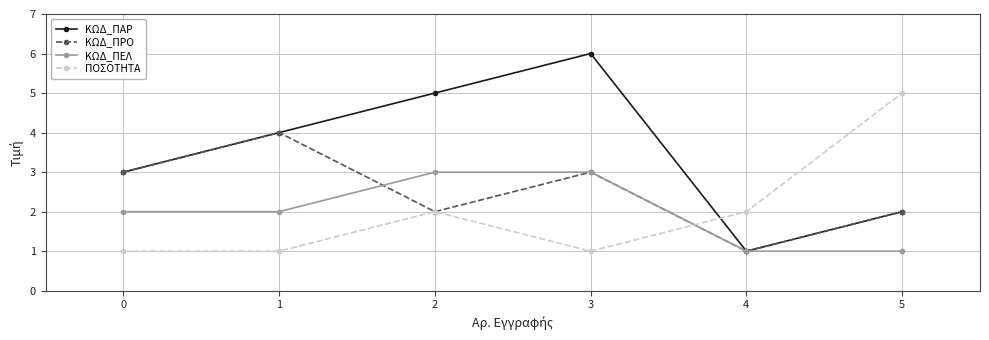

The value of ΚΩΔ_ΠΡΟ at 5 is 1. True or false?

False